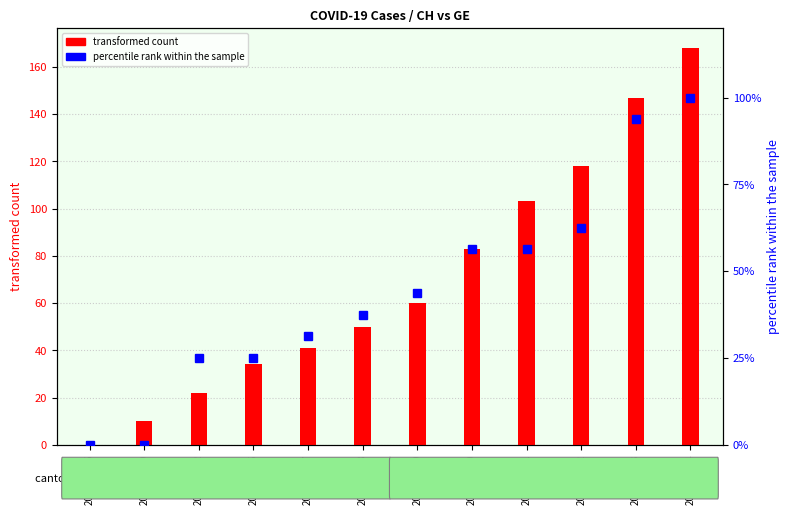

Does the chart contain any negative values?

No